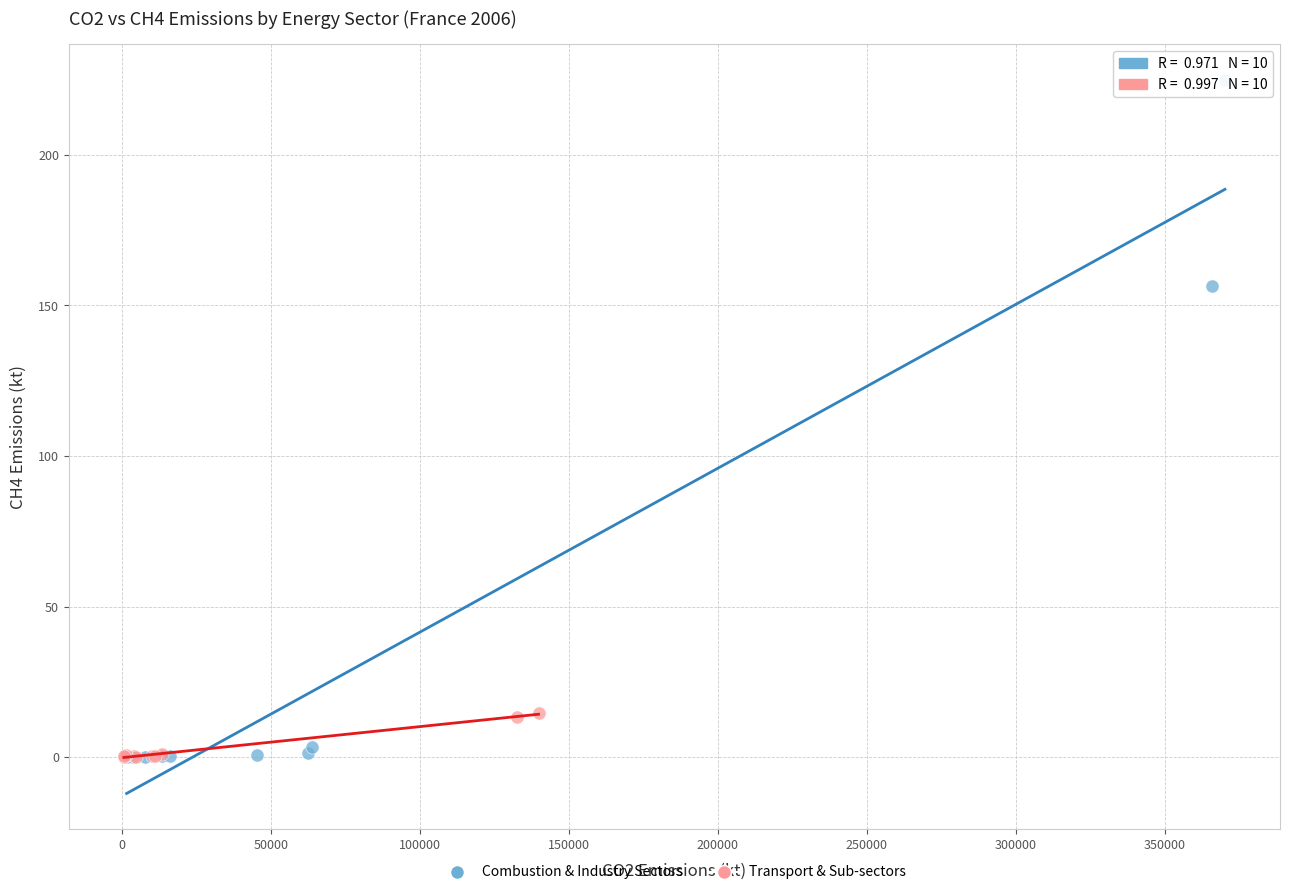

Which series has the largest Y range (max minus min)?

Combustion & Industry Sectors